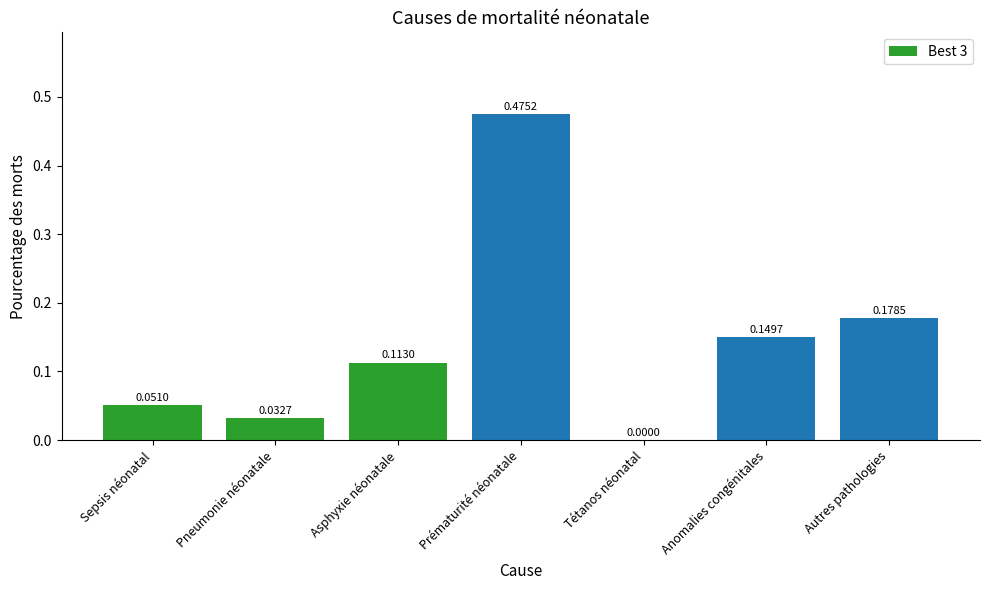

Between Autres pathologies and Pneumonie néonatale, which is larger?

Autres pathologies